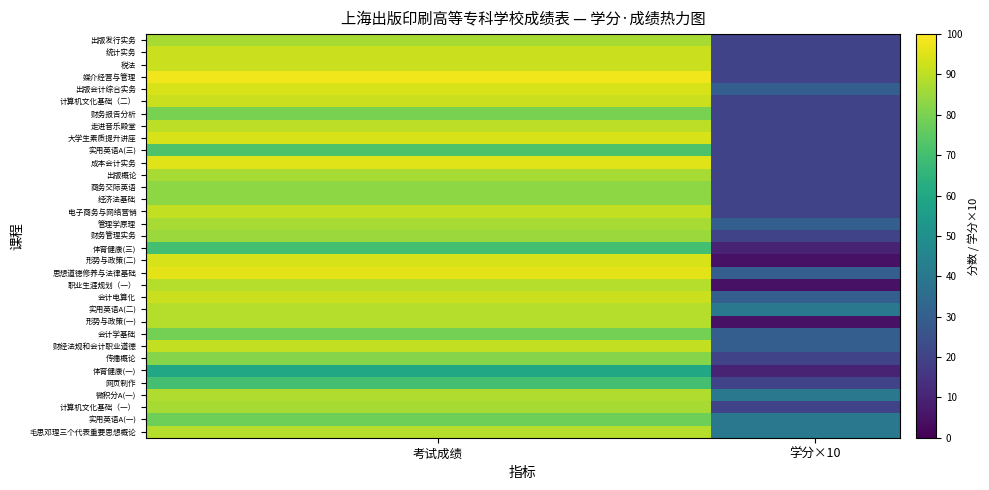

At how many categories does at least one series exceed 80?

30